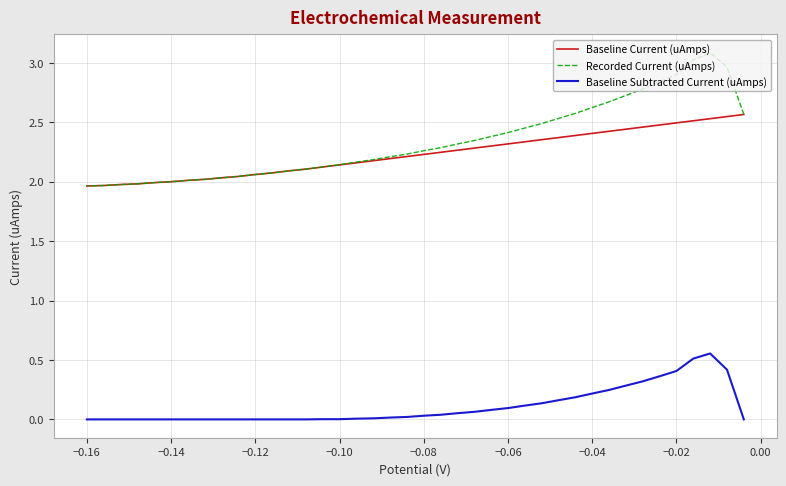

True or false: Baseline Subtracted Current (uAmps) has a value of 0.0 at 23.

False